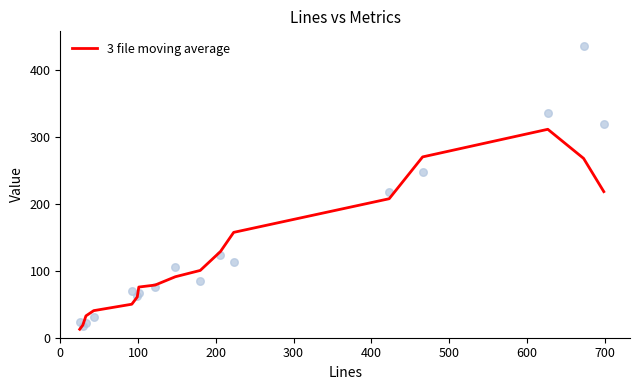

What is the minimum value for 3 file moving average?

12.6